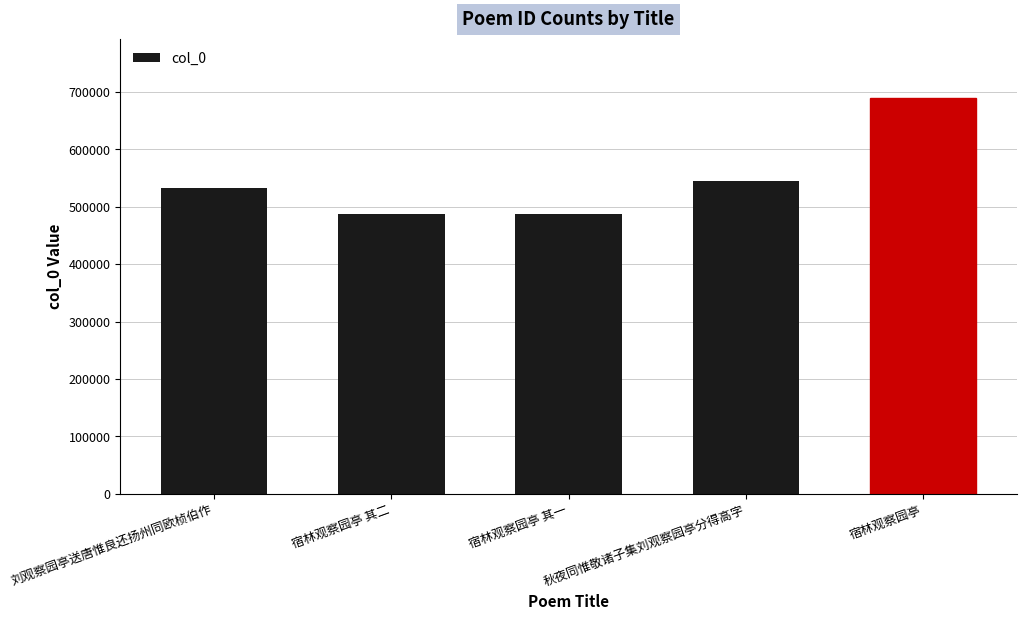

What is the difference between the maximum and minimum values?

201419